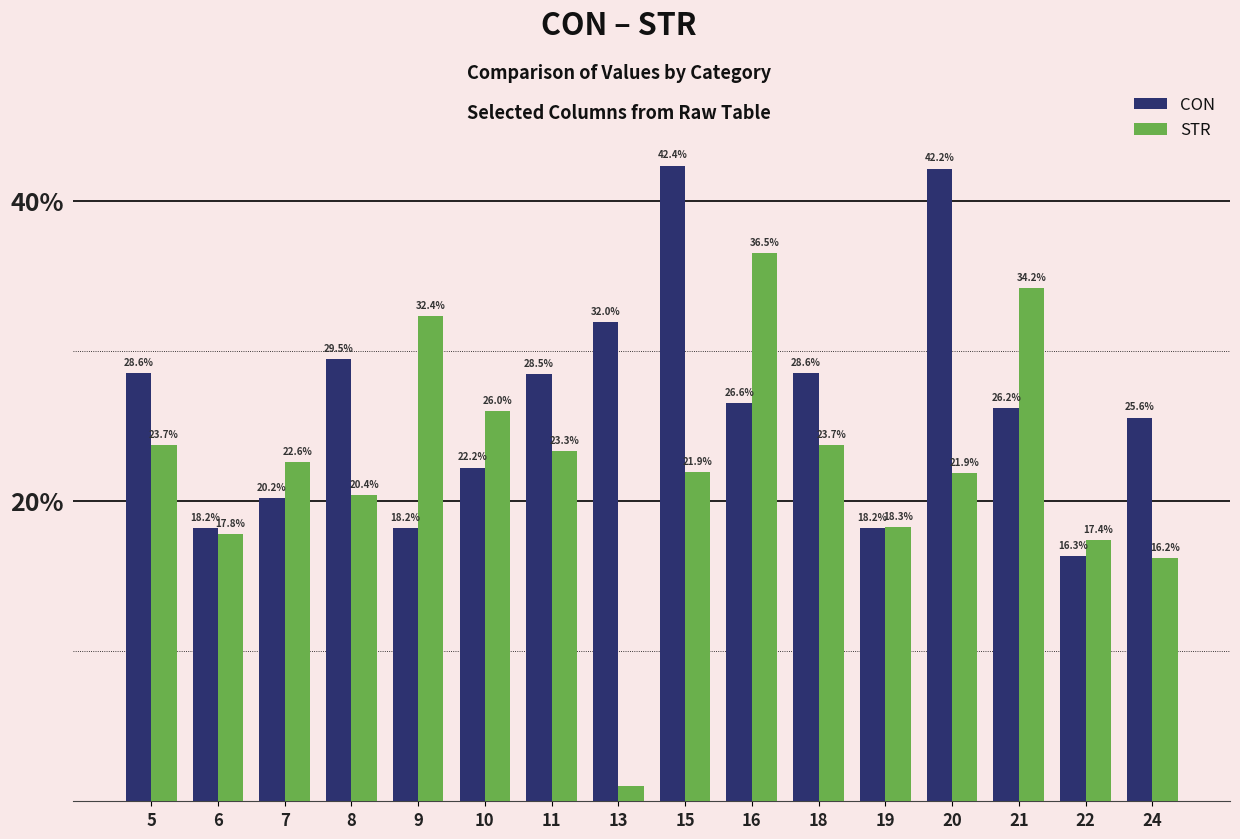

At which category is the sum across all series the highest?

15